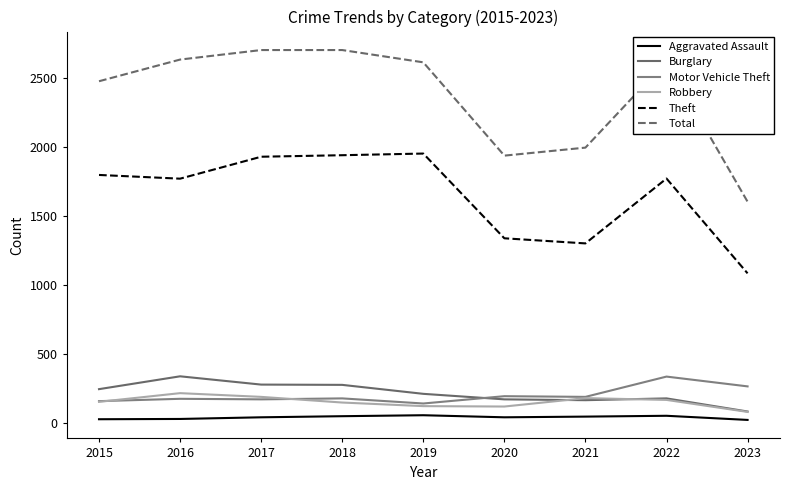

Where is the first local maximum for Burglary?

2016